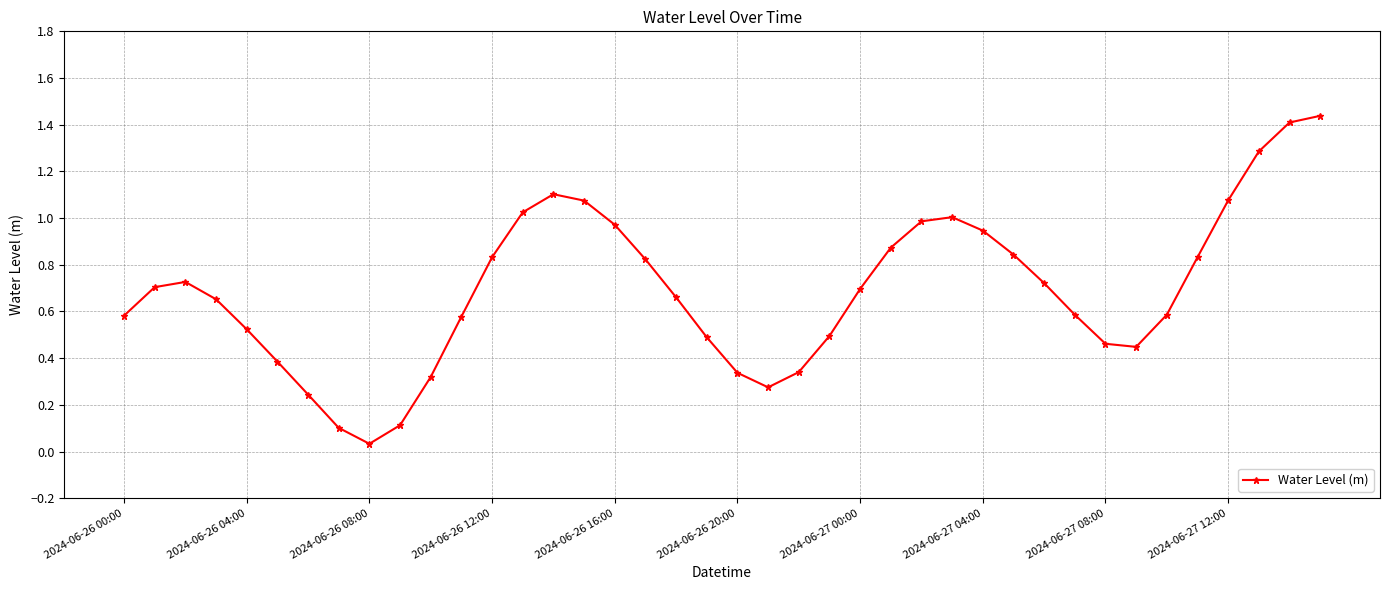

What is the difference between the maximum and second lowest values?

1.3